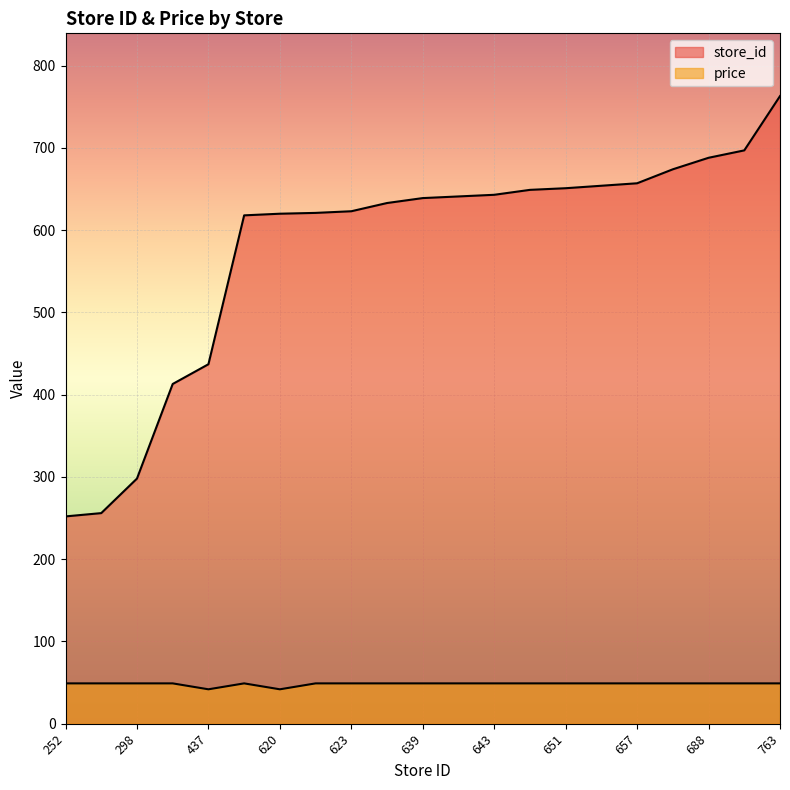

What is the difference between the store_id values at 643 and 413?

230.0